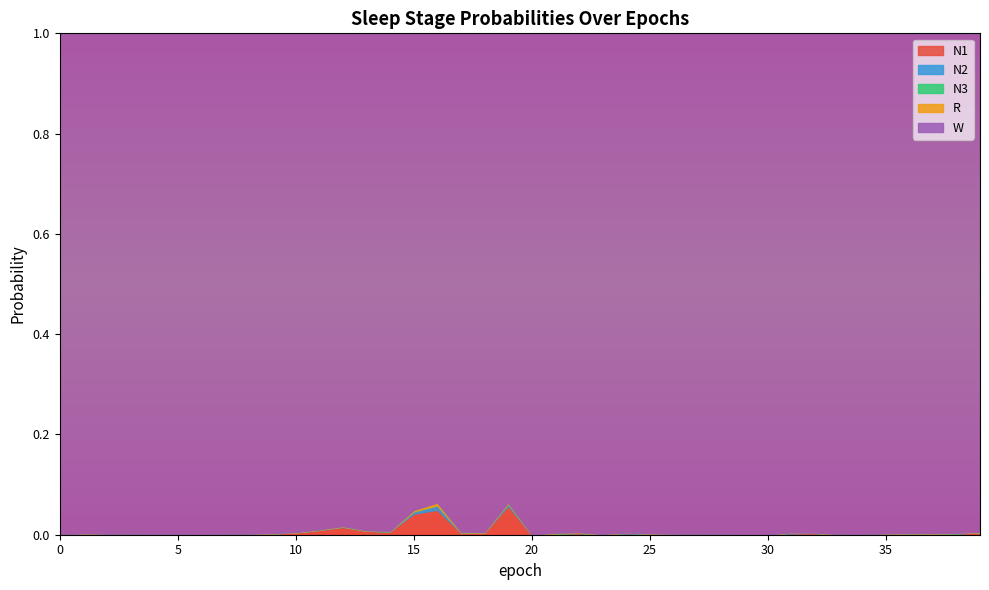

What is the difference between the highest and lowest values at 2?

1.0